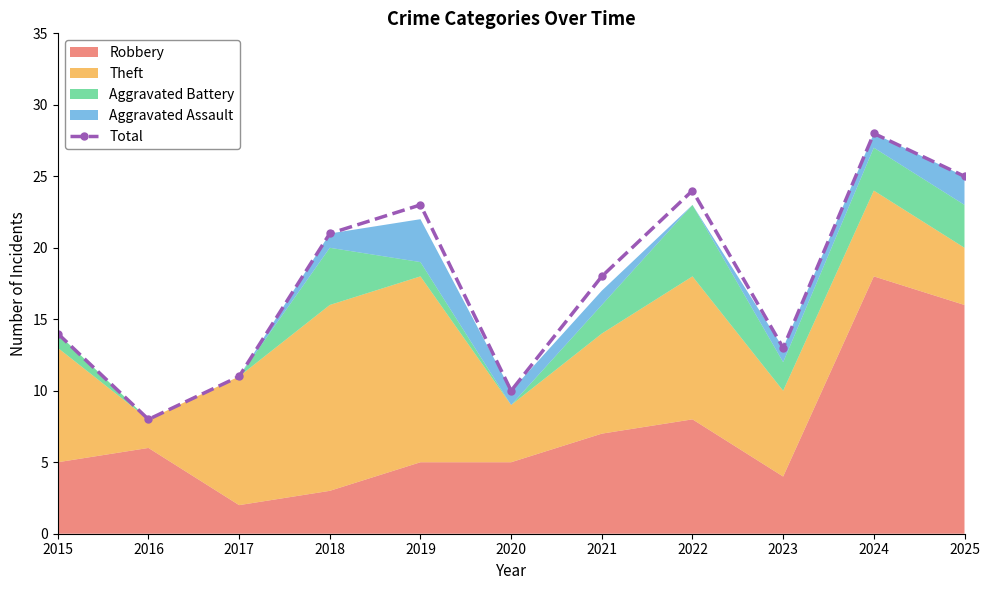

What is the difference between the maximum and second lowest values?

18